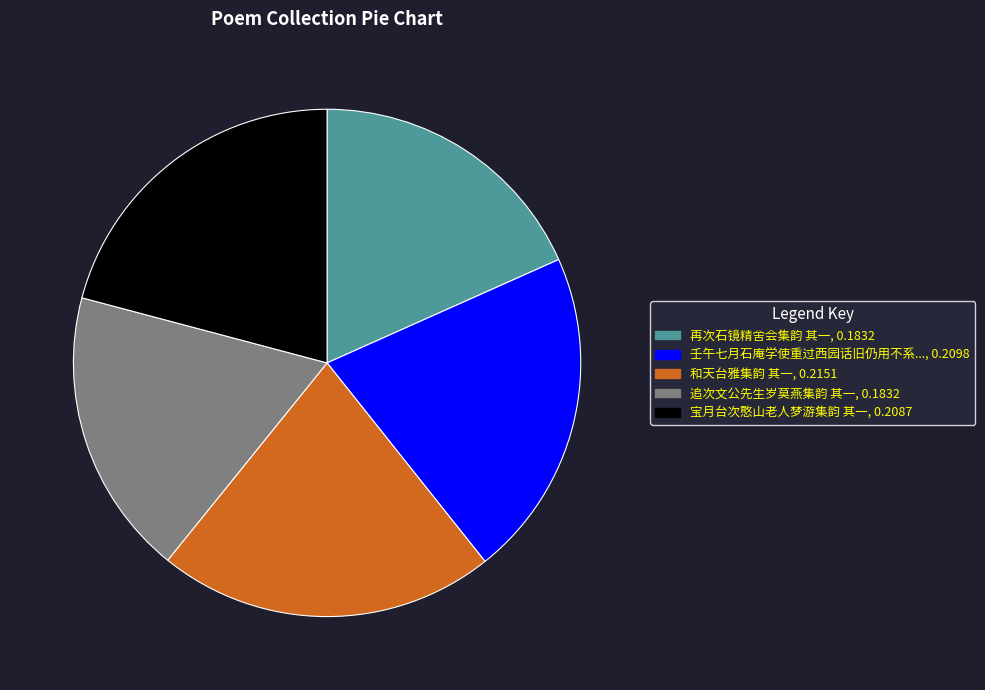

Is there any slice that represents more than half of the pie?

No